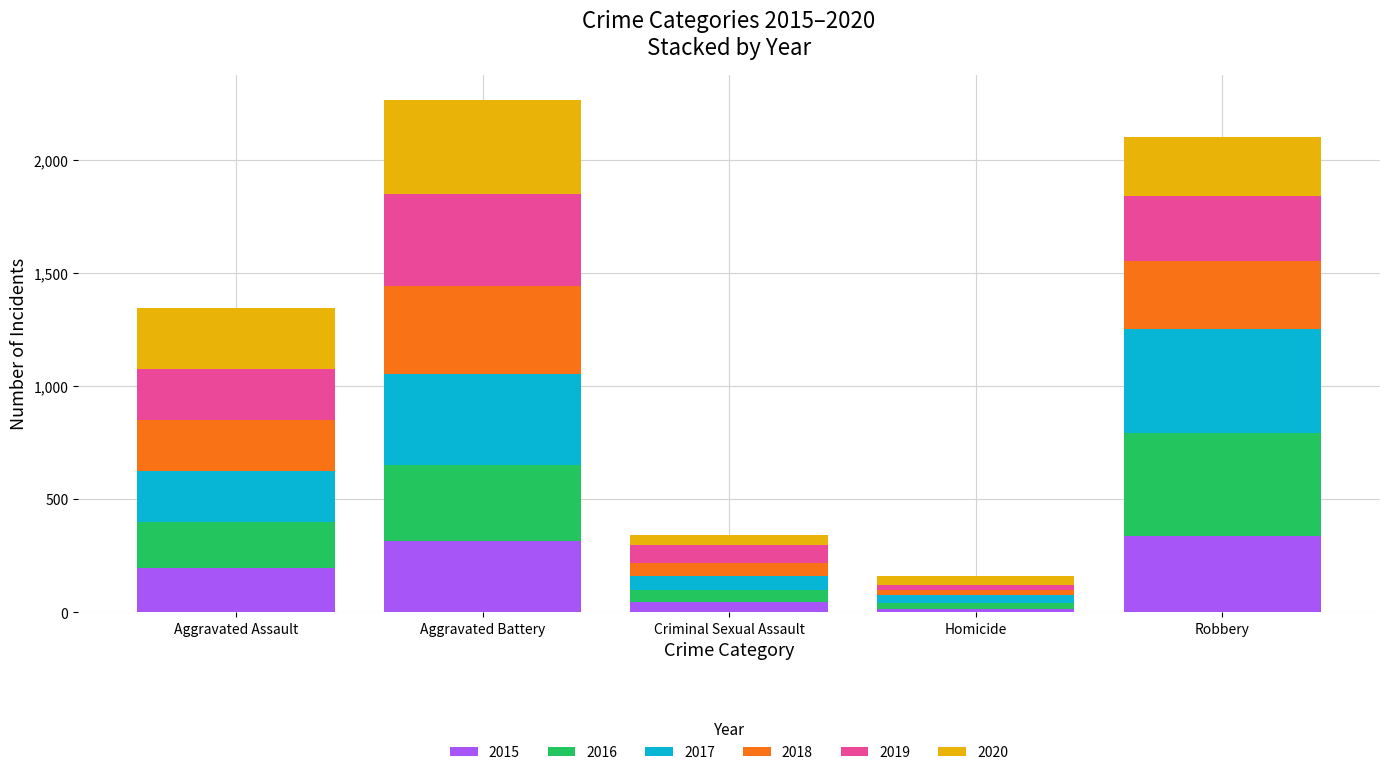

True or false: 2015 has a value of 298 at Aggravated Assault.

False